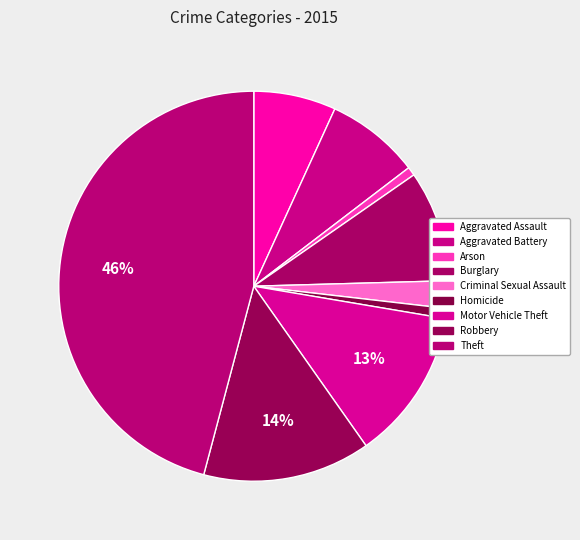

What is the change in value from Aggravated Assault to Arson?

-51